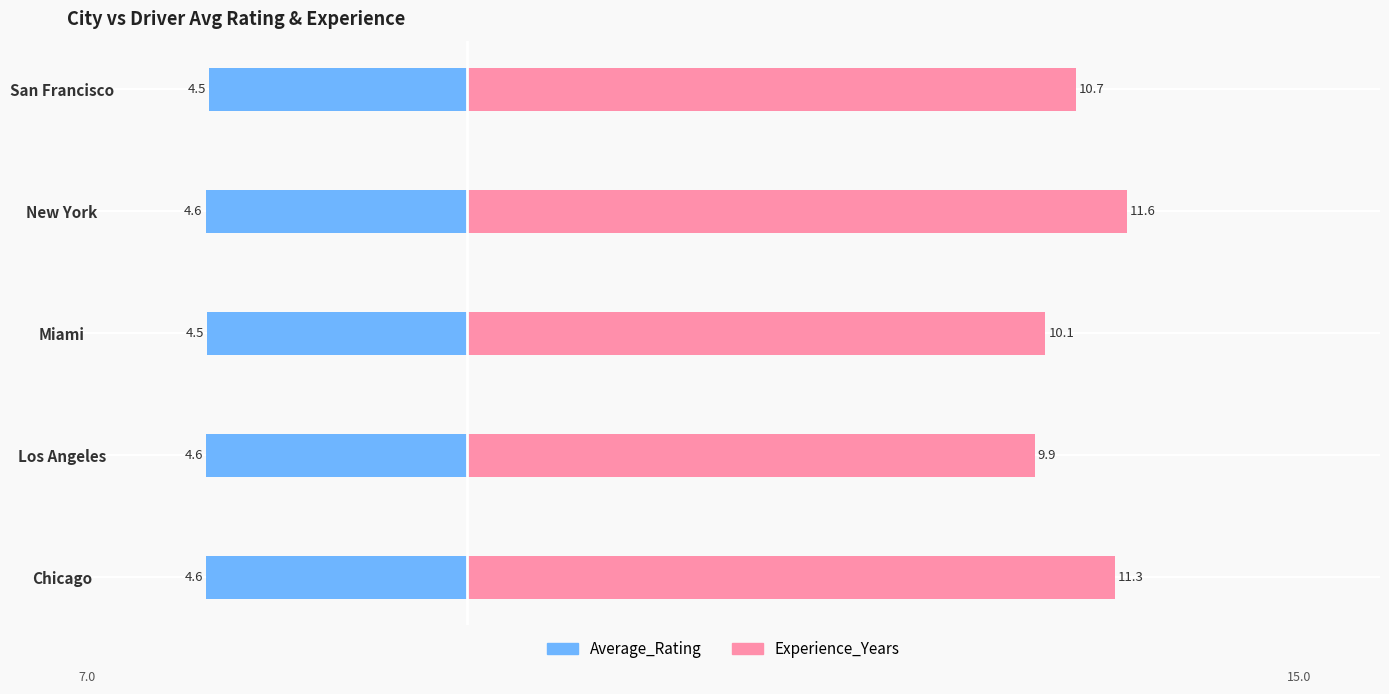

What is the sum of all Experience_Years values?

53.7